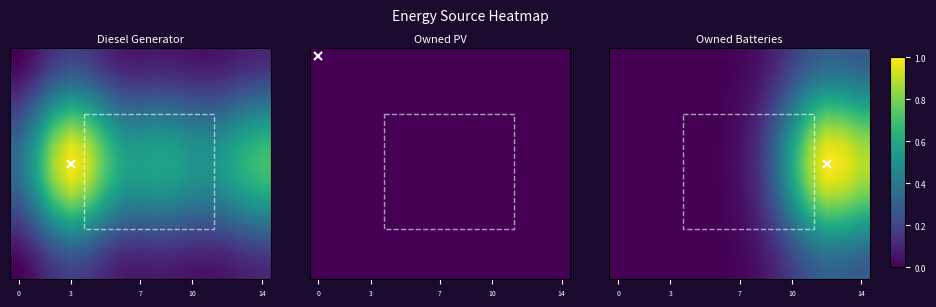

Count the number of categories in the chart.

15